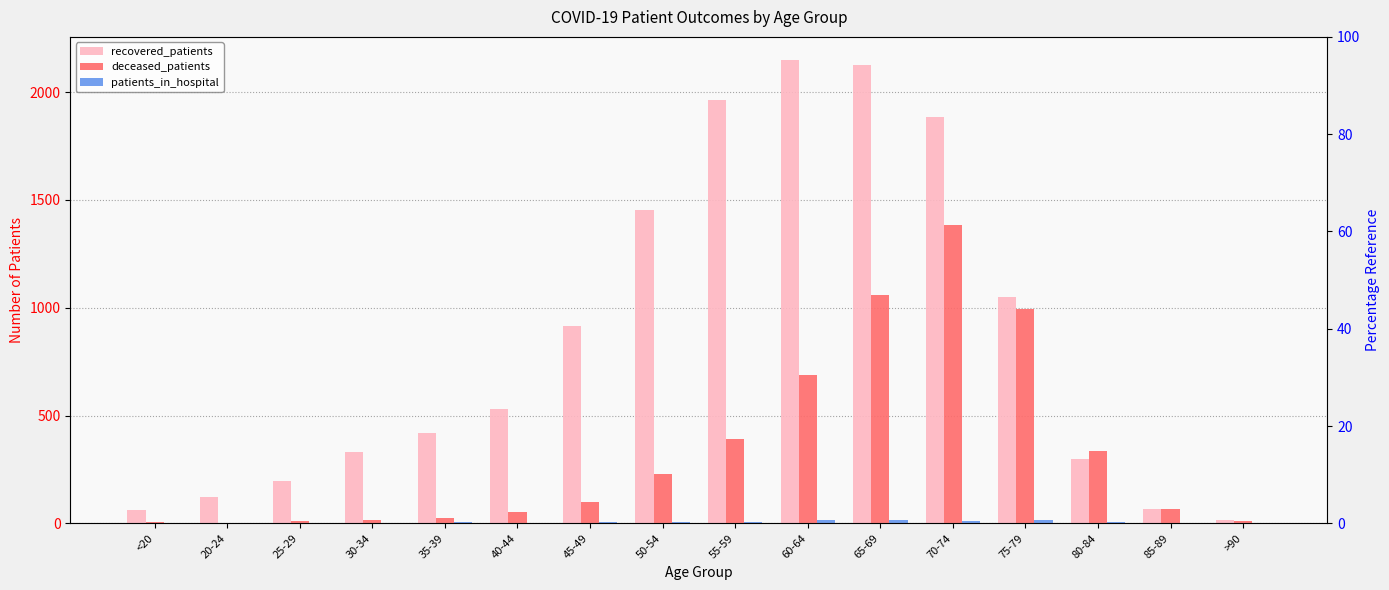

Rank the series at <20 from lowest to highest value.

patients_in_hospital, deceased_patients, recovered_patients